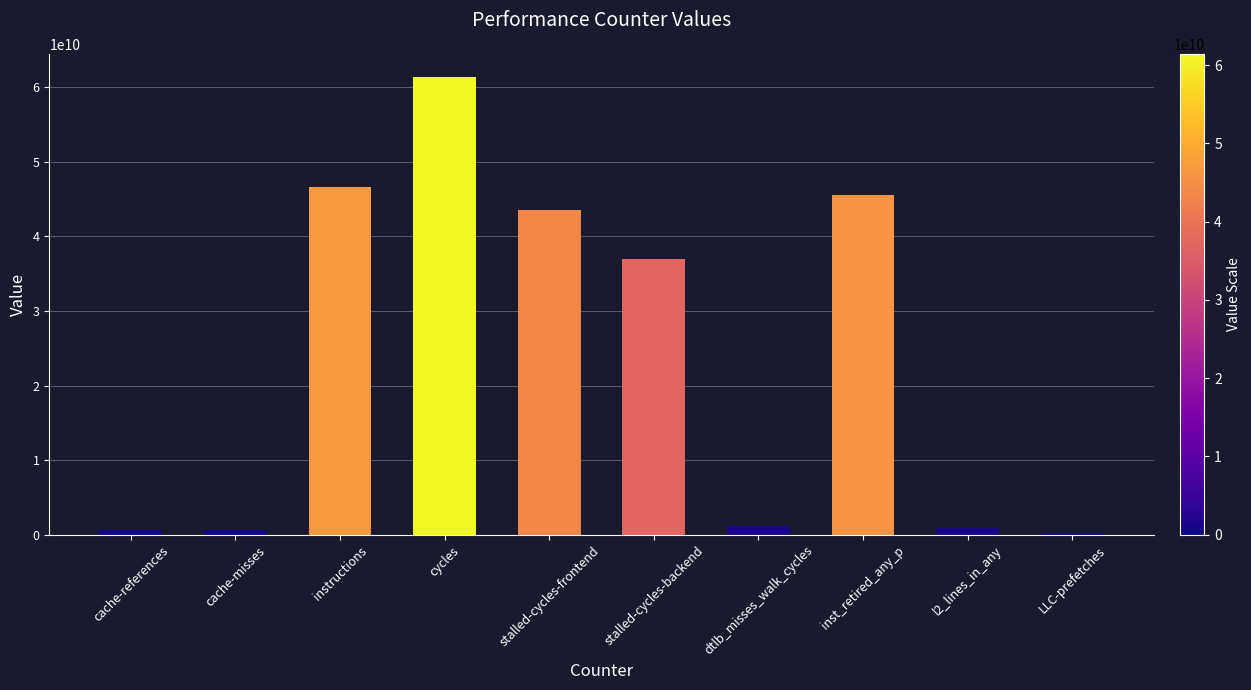

How many bars are there in total?

10